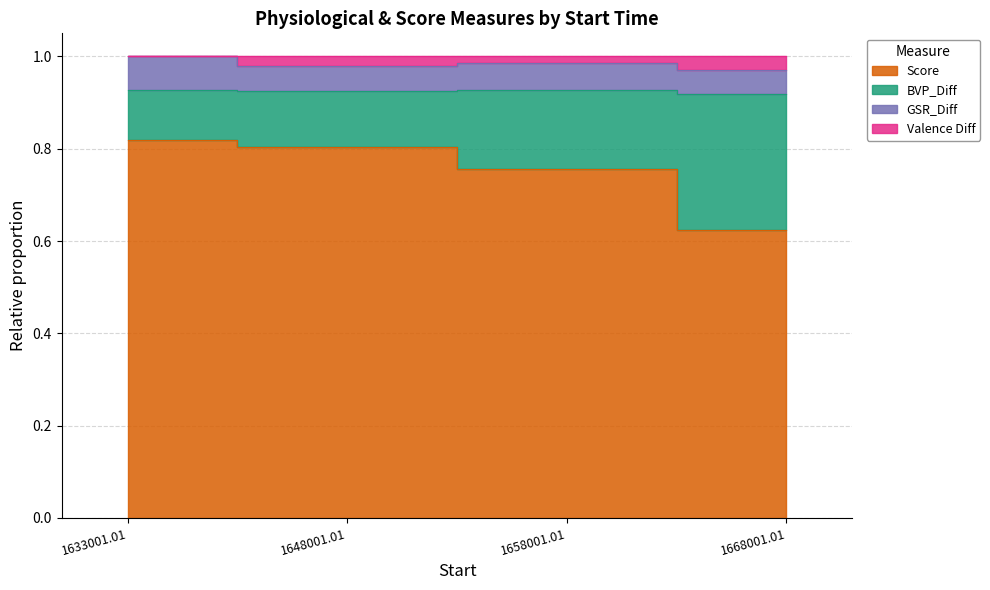

In Valence Diff, how many points are lower than both neighbors (excluding endpoints)?

1